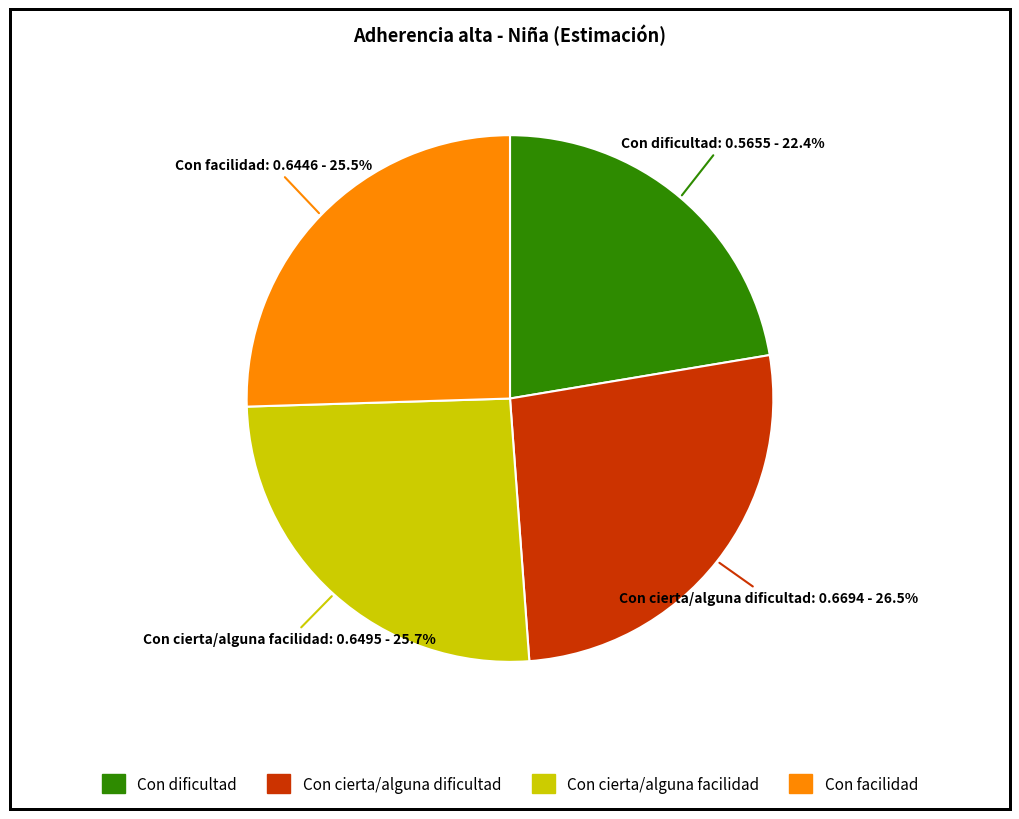

Is it true that Con dificultad is 22% of the pie?

True